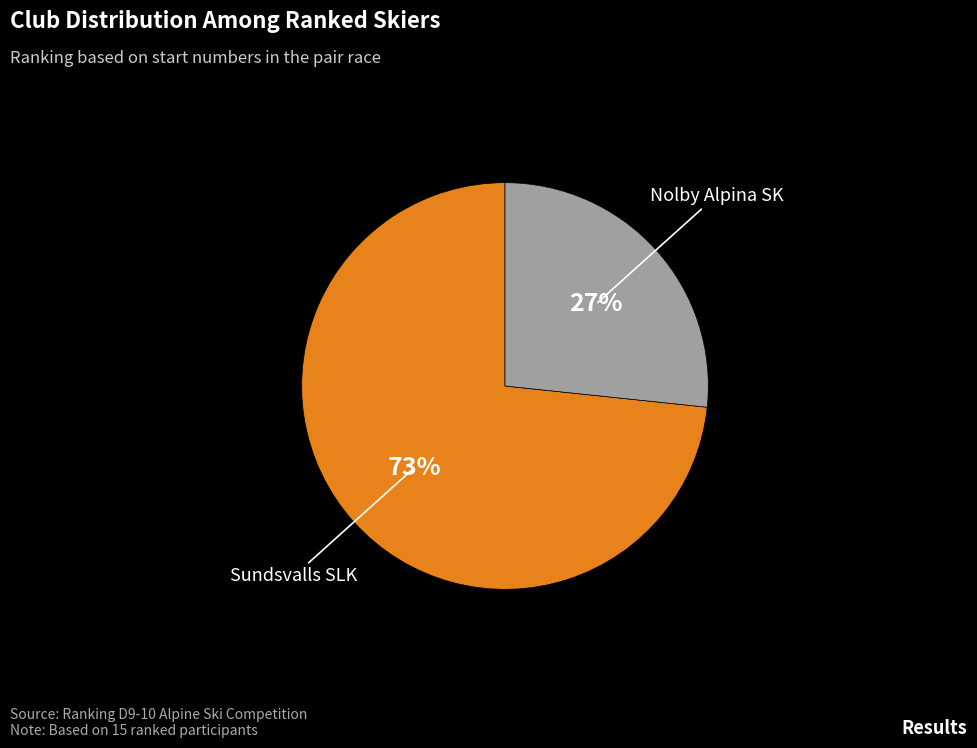

Is there a majority slice in this chart?

Yes